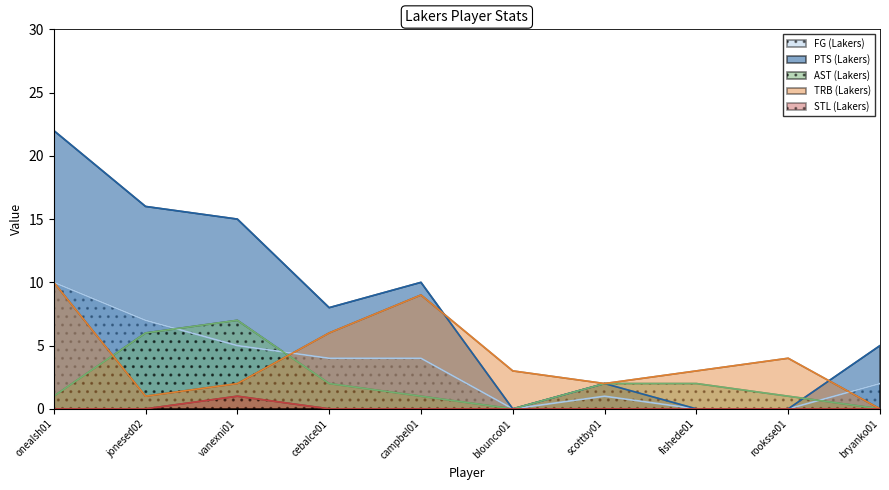

Is the value of PTS (Lakers) at bryanko01 greater than the value of TRB (Lakers) at campbel01?

No